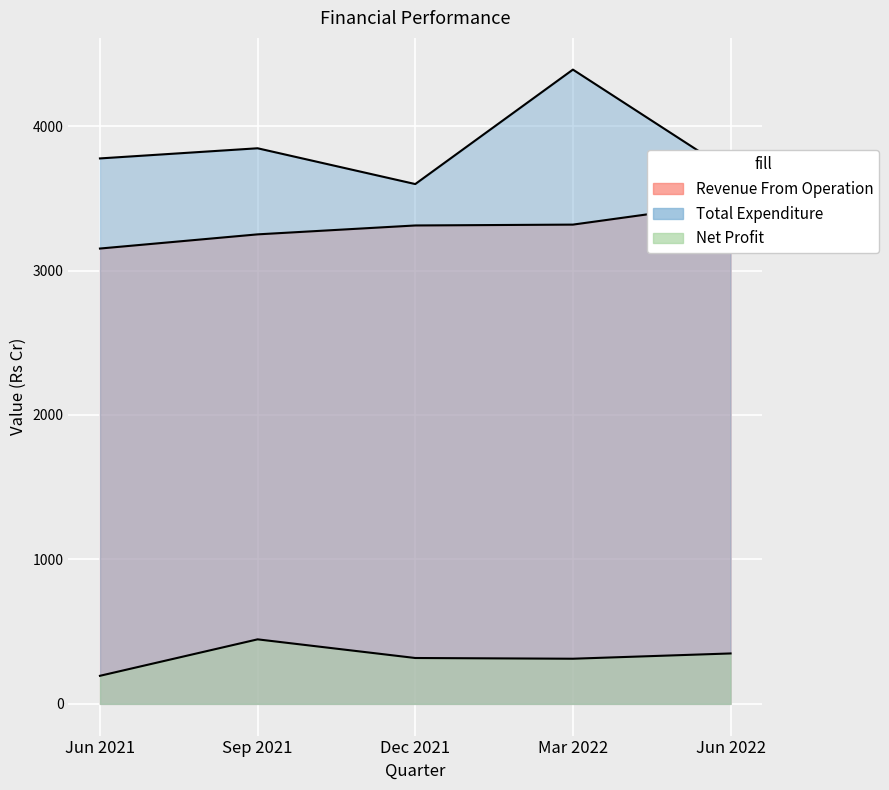

Reading left to right, list all the values displayed in this chart.

Revenue From Operation: 3152.1	3250.3	3311.9	3317.8	3468.2
Total Expenditure: 3776.0	3846.2	3598.5	4390.9	3684.3
Net Profit: 194.3	446.7	317.5	312.5	349.0